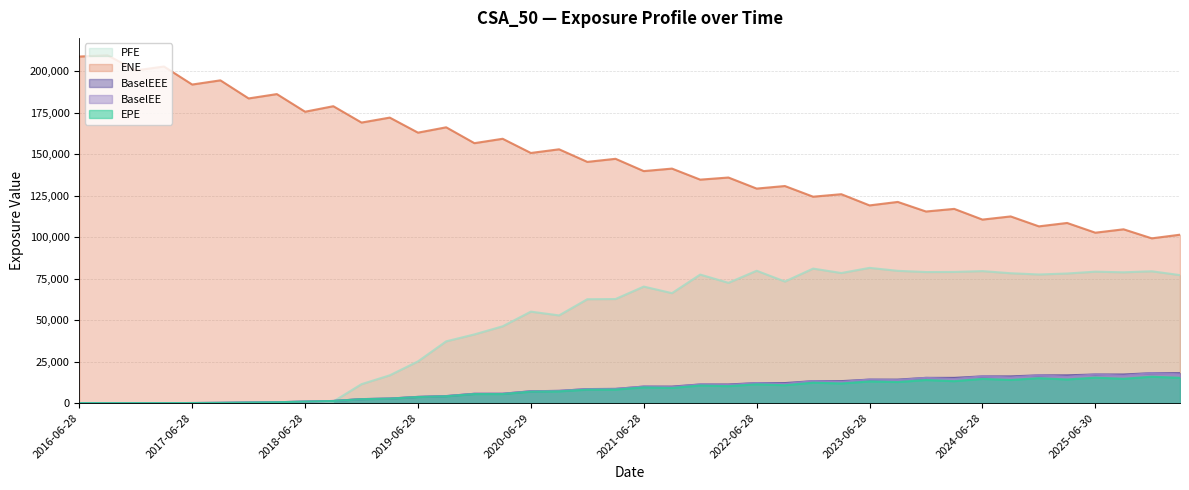

How many values in the ENE series exceed 145361?

19